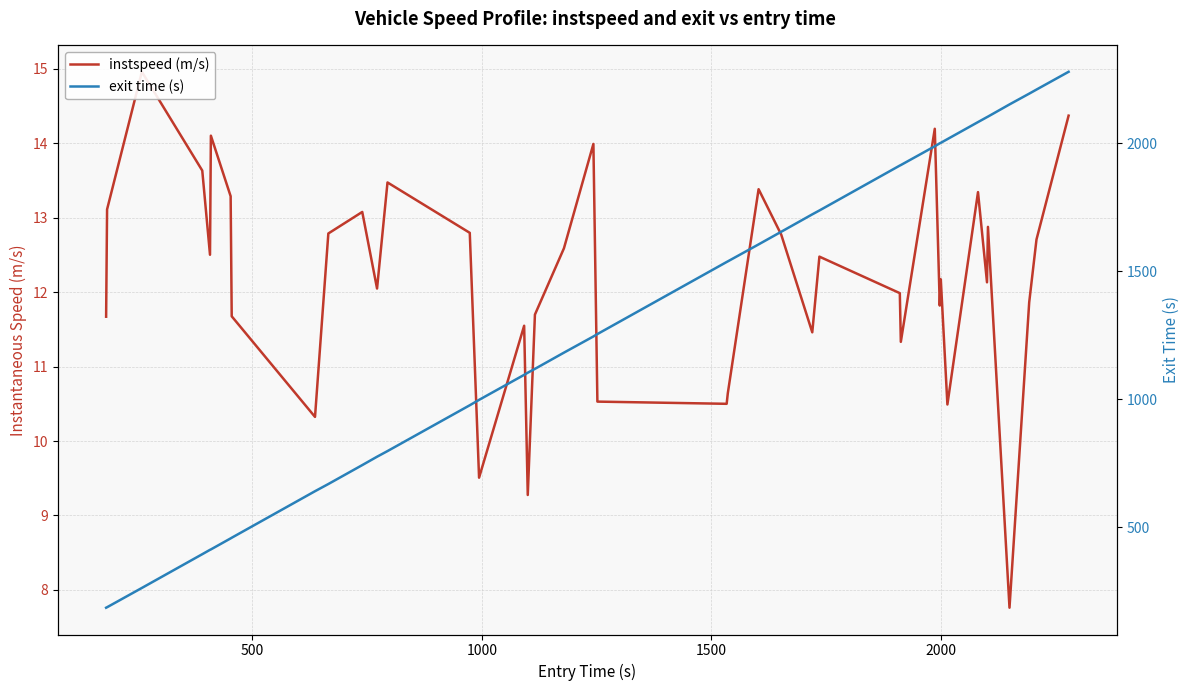

How many lines are shown in the chart?

2